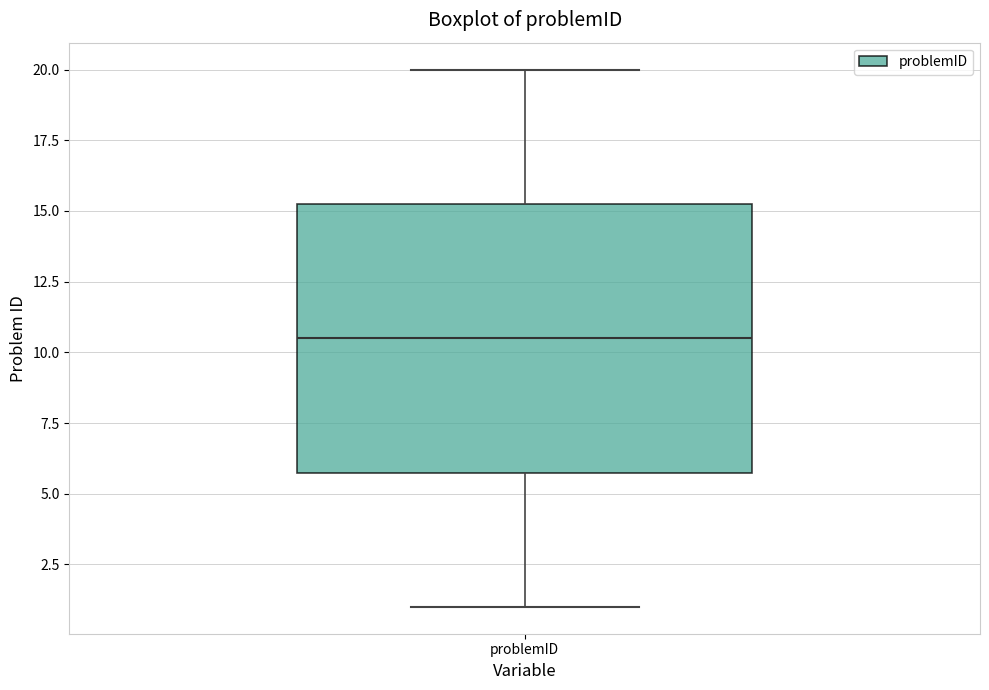

Transcribe this box plot: give where the median line is, the range the box spans, and where the two whiskers end, as read against the y-axis. The values are not printed on the chart, so give them approximately, as read against the axis.

median 10.5, box 6.0 to 15.5, whiskers 1.0 to 20.0